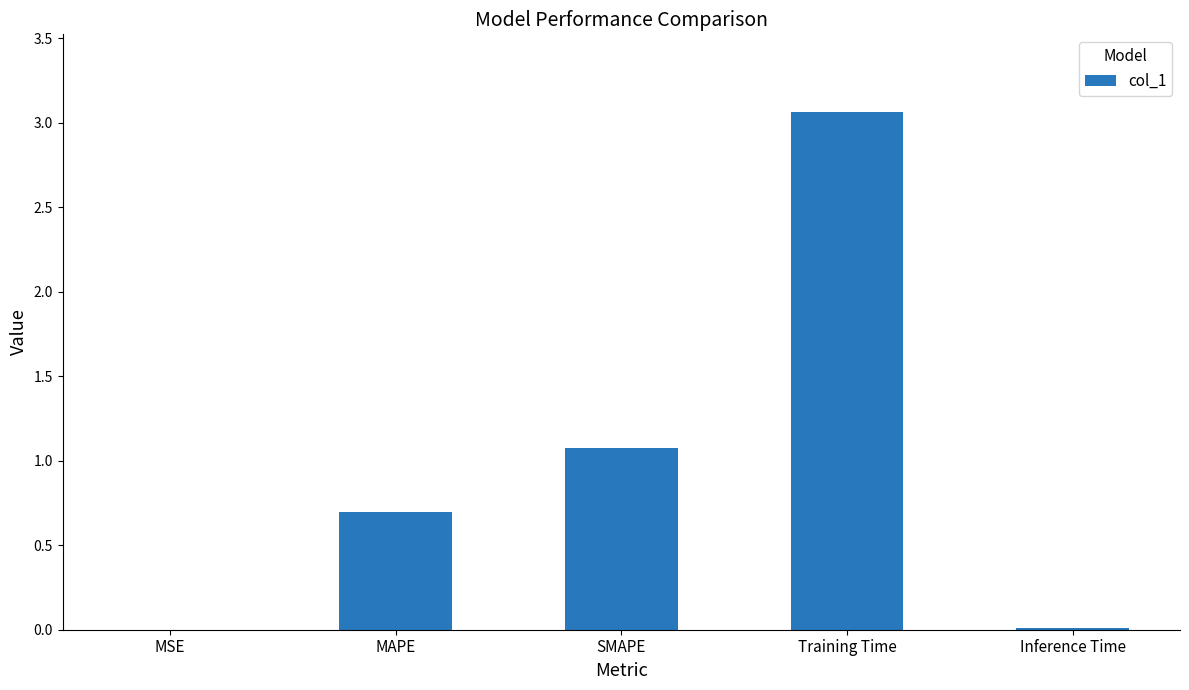

The value at MAPE is 0.7. True or false?

True